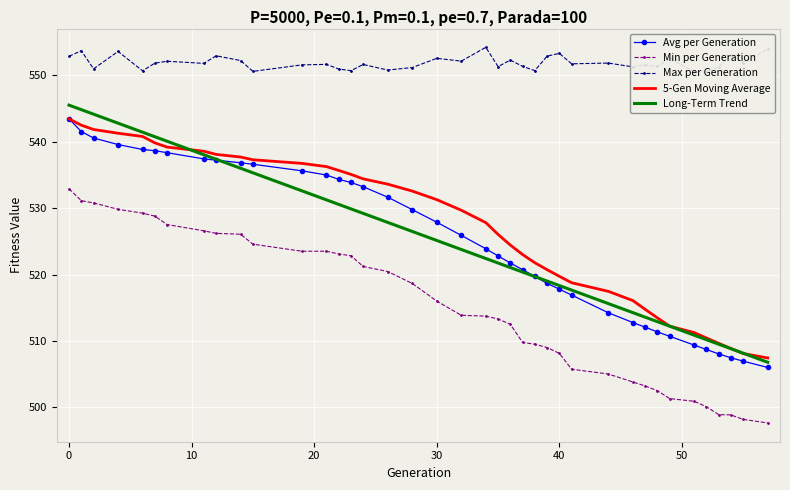

What is the minimum value for Min per Generation?

497.6